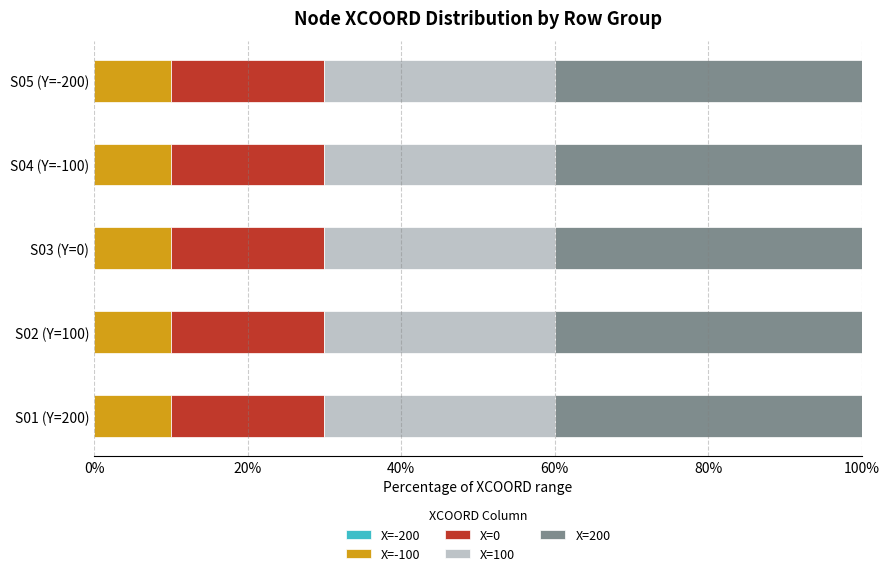

What is the highest value of the X=-100 series?

10